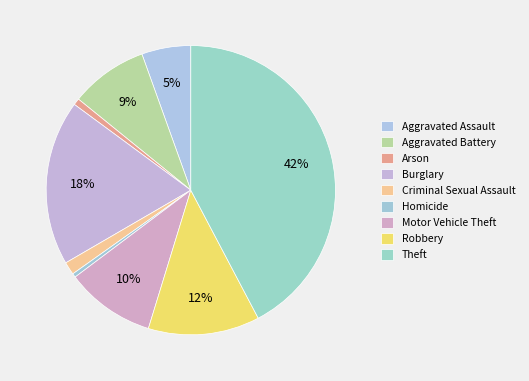

To the nearest percent, what is the combined percentage of Aggravated Assault and Arson?

6%